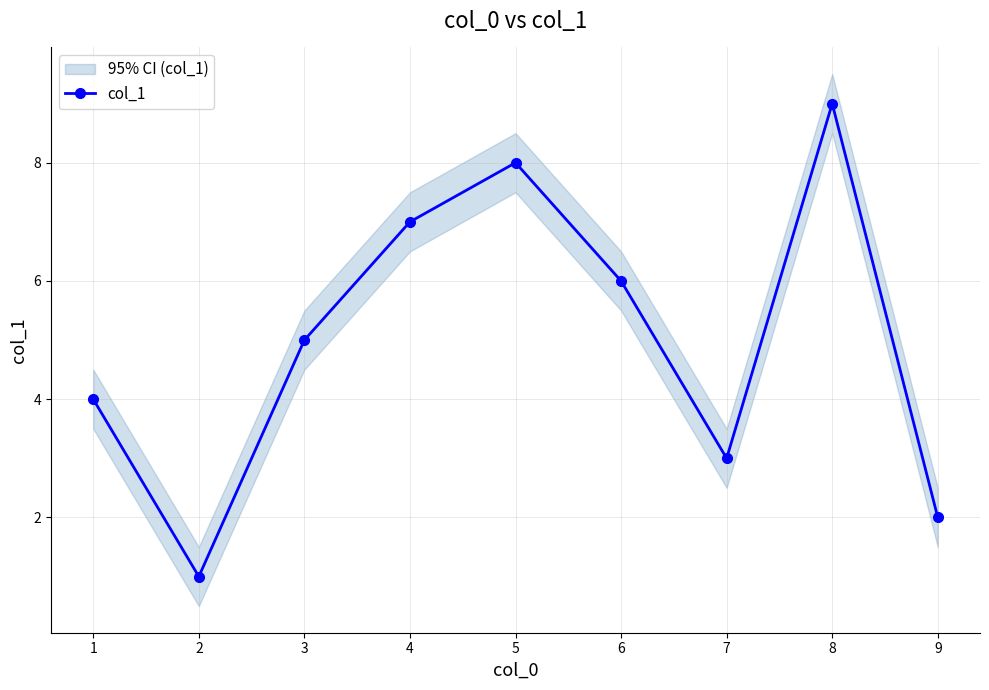

The value of col_1 at 4 is 7. True or false?

True